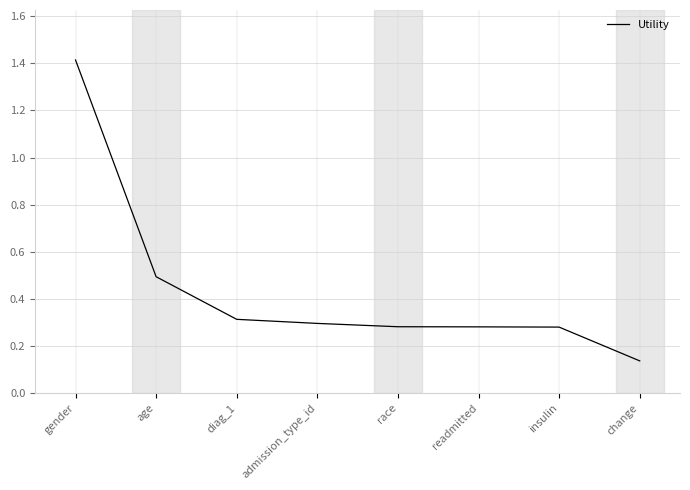

Where is the data nearest to the value 0?

change